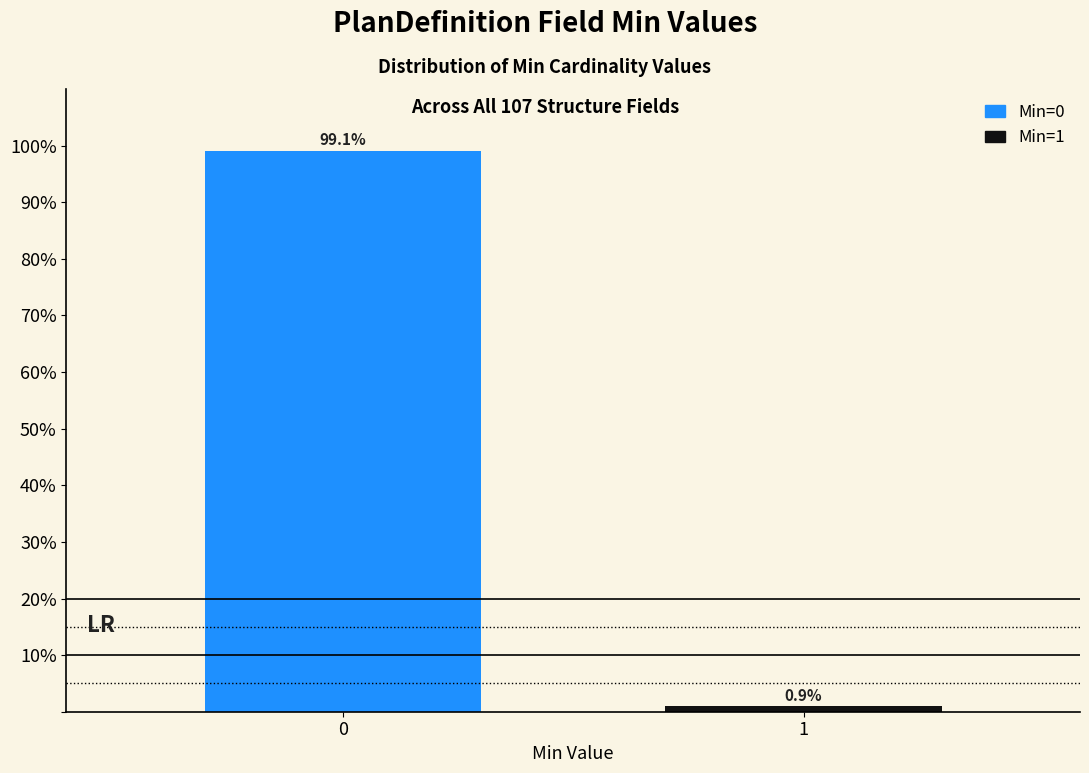

Reading left to right, transcribe all the data shown in this chart.

0=99.1	1=0.9